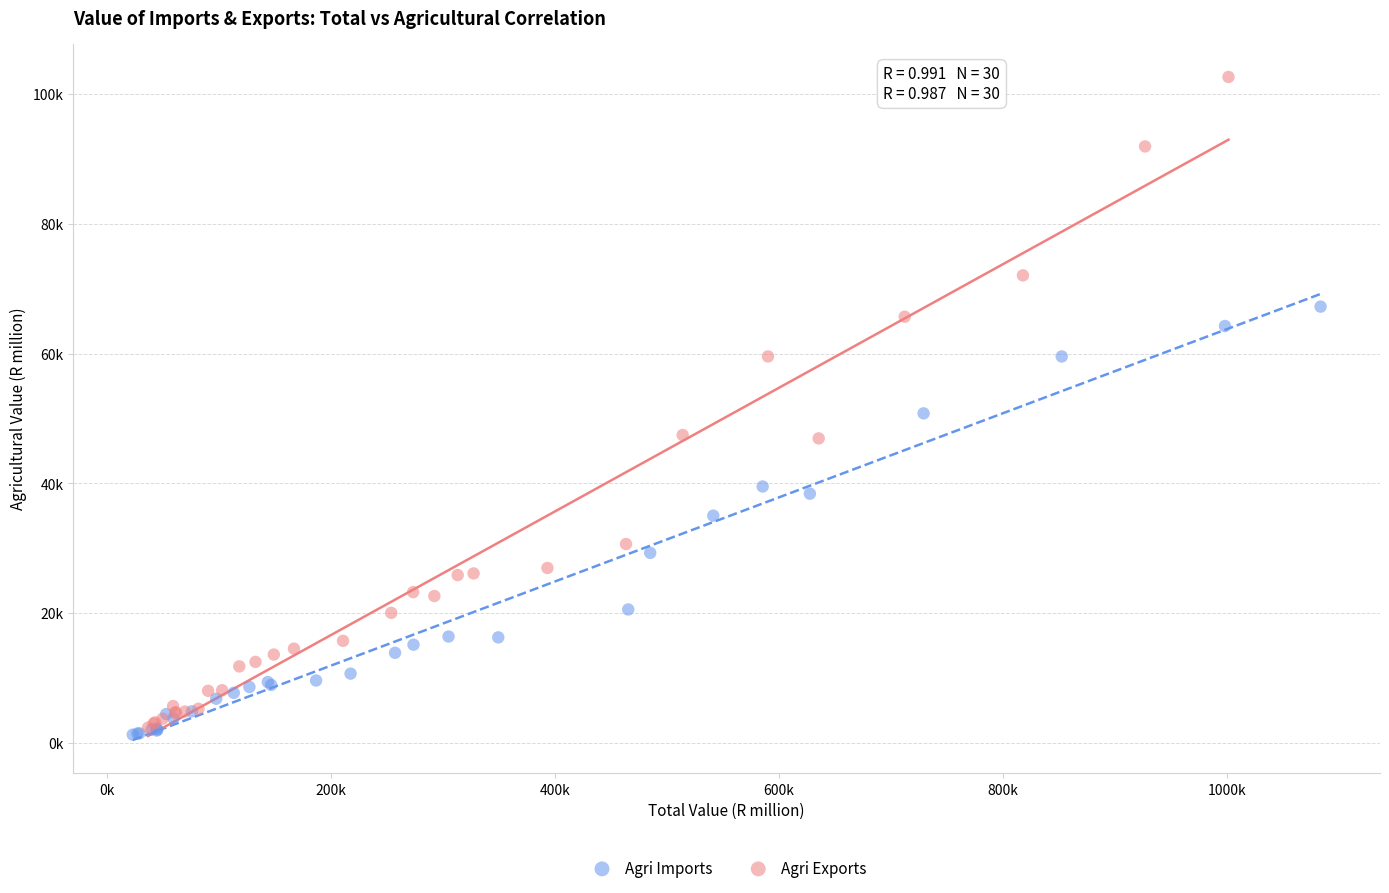

Which series has the widest spread of Y values?

Agri Exports